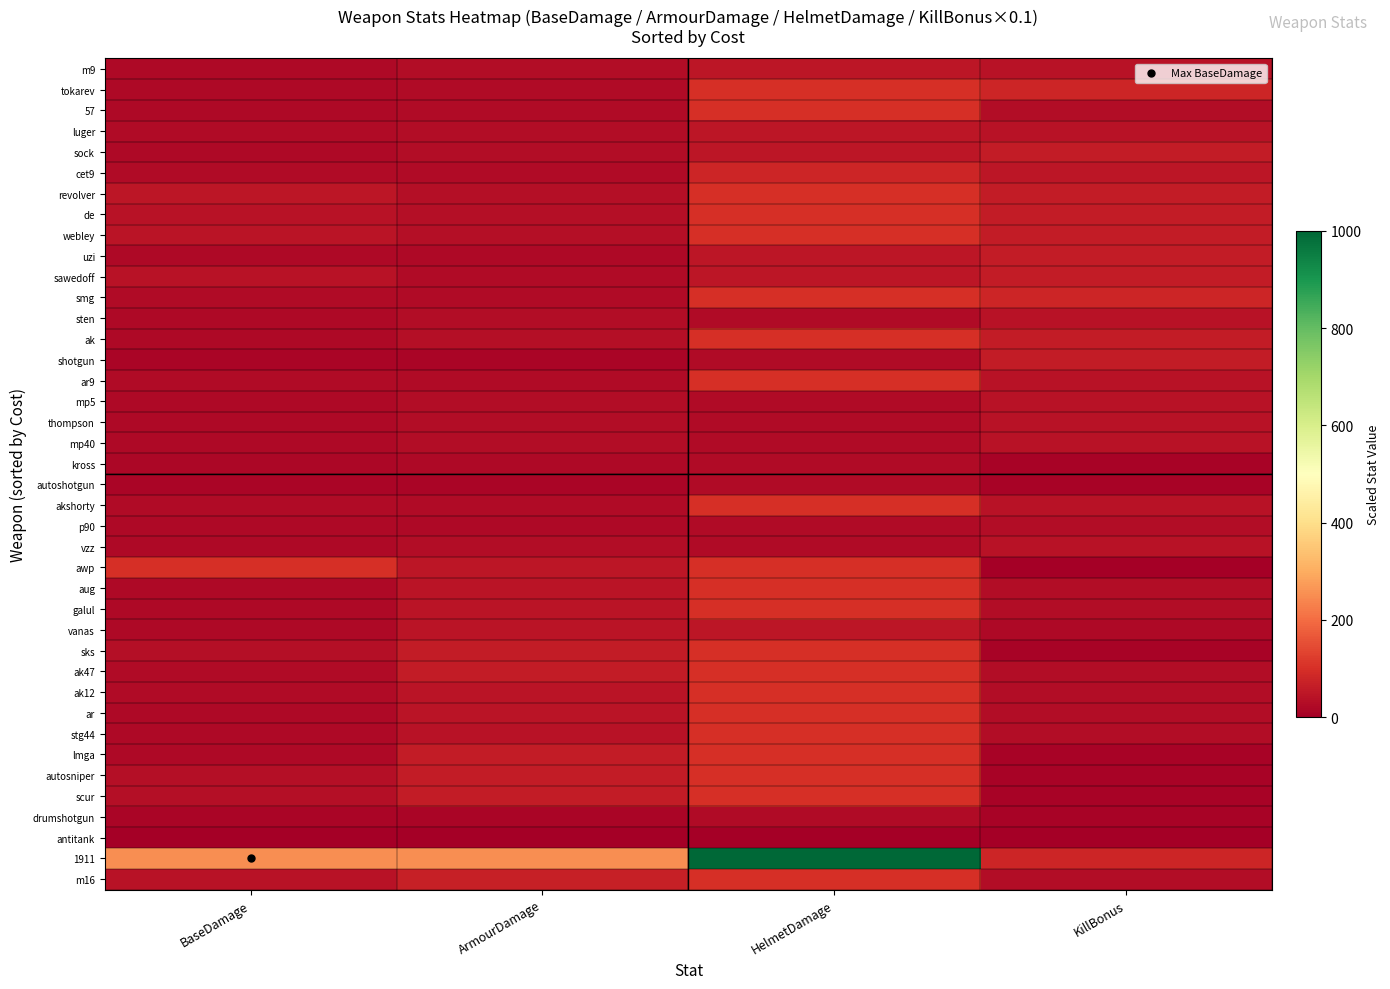

At which category is the sum across all series the highest?

HelmetDamage